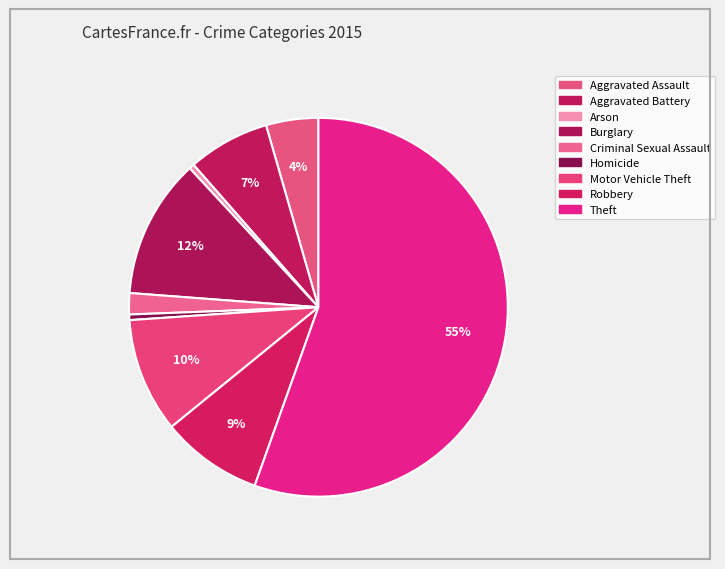

To the nearest percent, what is the combined percentage of Burglary and Aggravated Battery?

19%